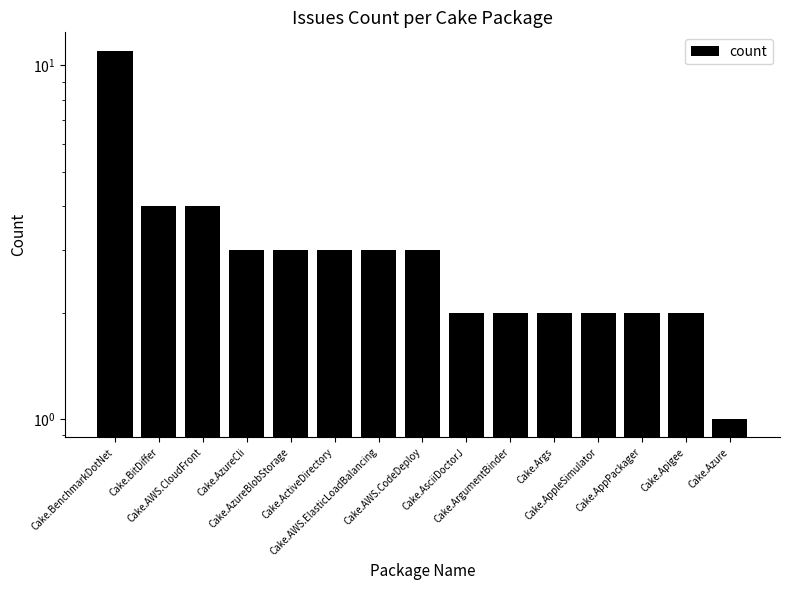

What is the average value?

3